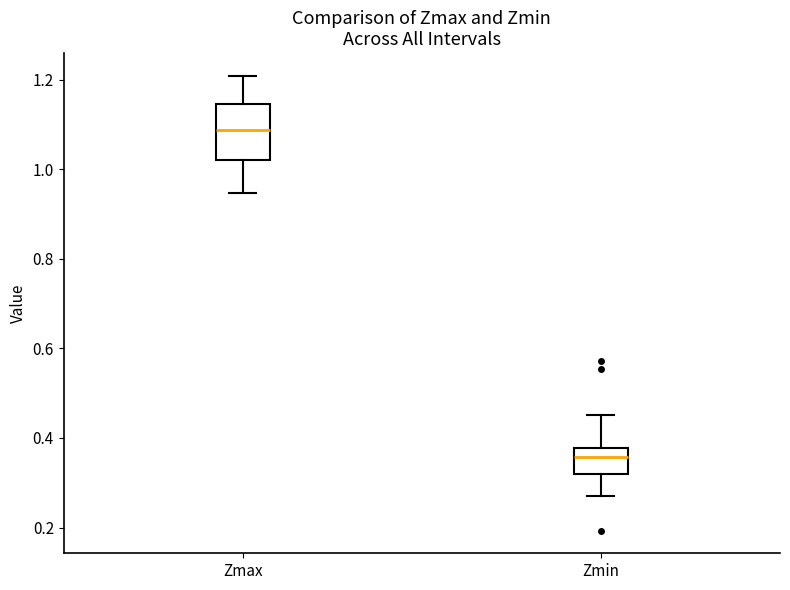

Where does the lower whisker of the box for Zmin end on the y-axis? The values are not printed on the chart, so give them approximately, as read against the axis.

0.28